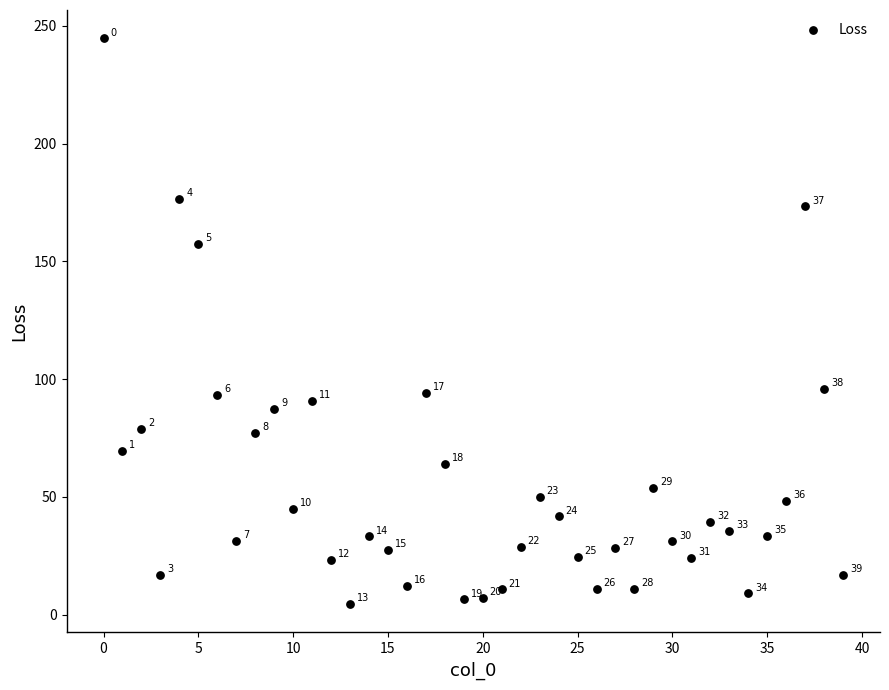

What Y value in the scatter plot is closest to 124?

95.8